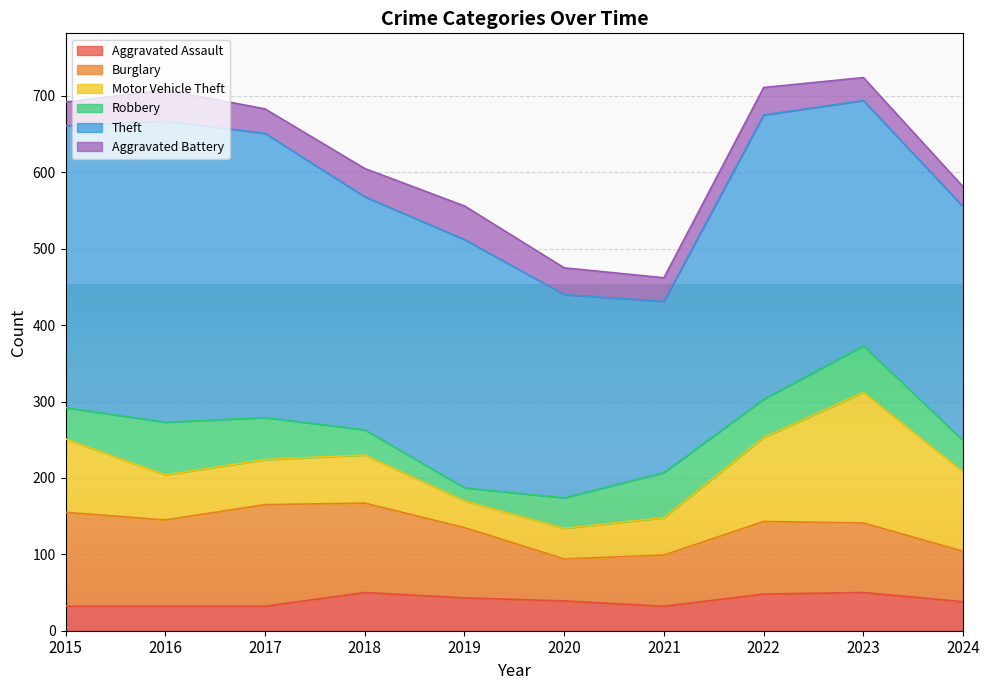

Is the value of Robbery at 2016 greater than the value of Aggravated Assault at 2023?

Yes